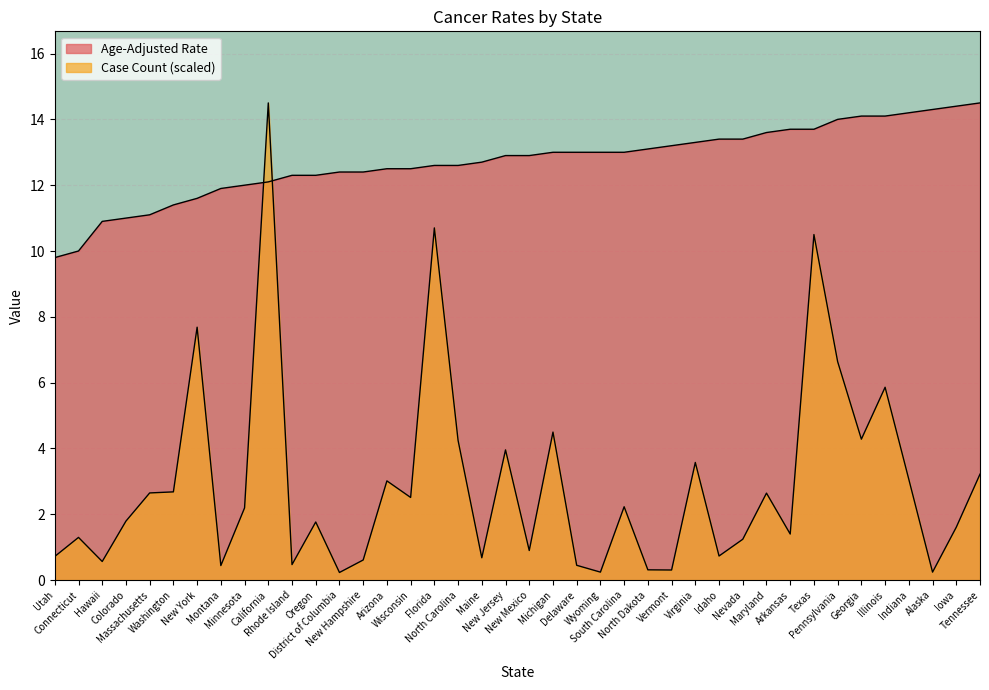

Does the chart display data point markers on the line(s)?

No